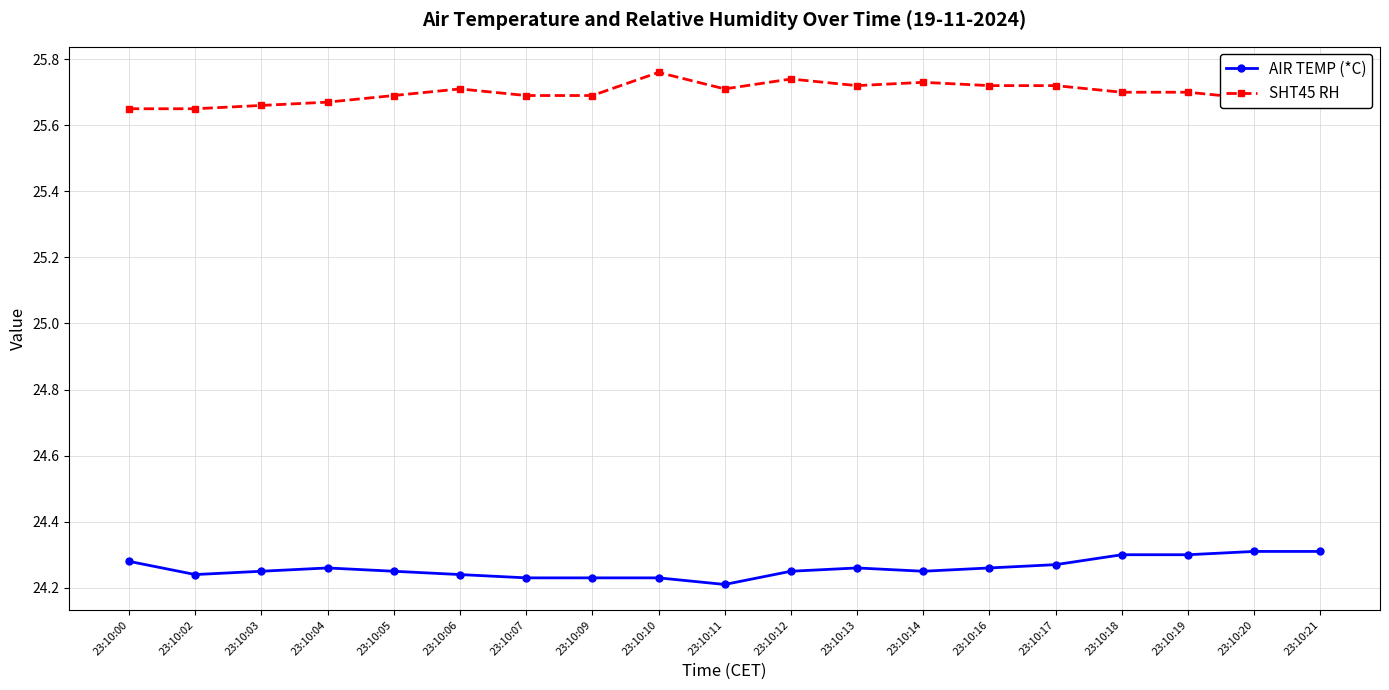

What is the total value across all series at 23:10:04?

49.9